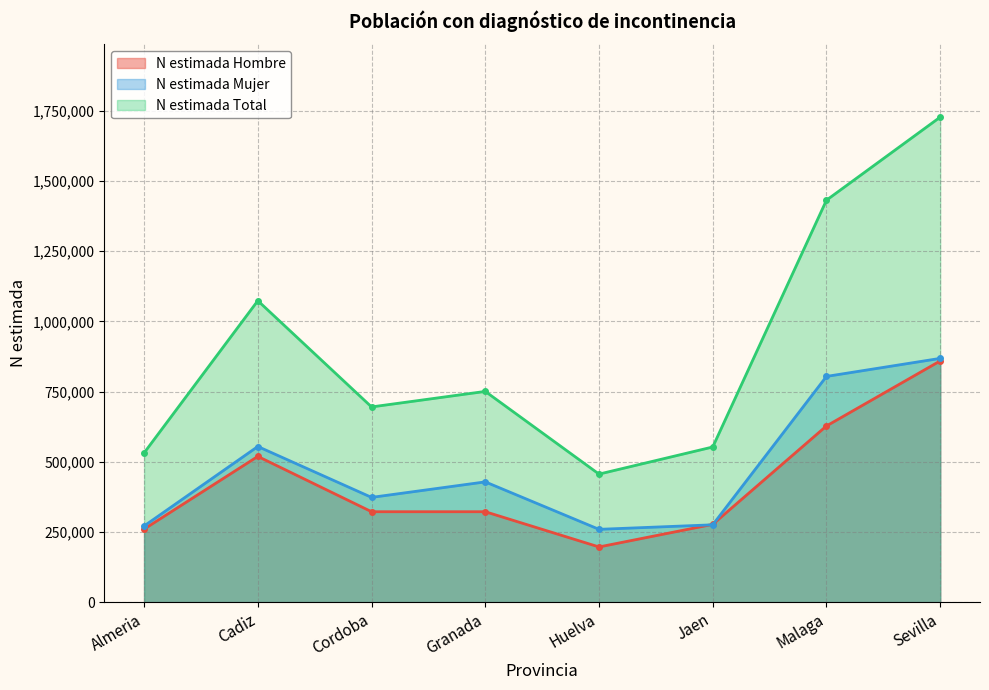

The value of N estimada Mujer at Almeria is 271403. True or false?

True